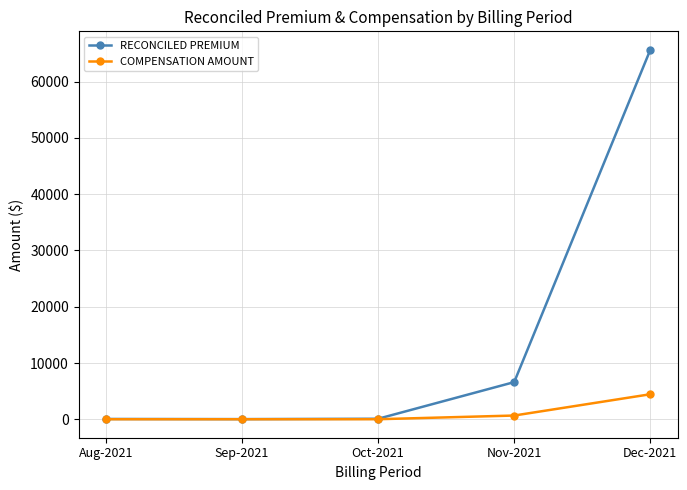

True or false: COMPENSATION AMOUNT has more than 1 interior local peaks.

False